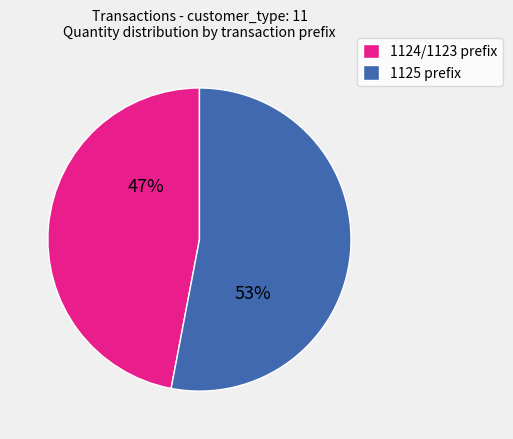

Count the number of slices in the pie.

2